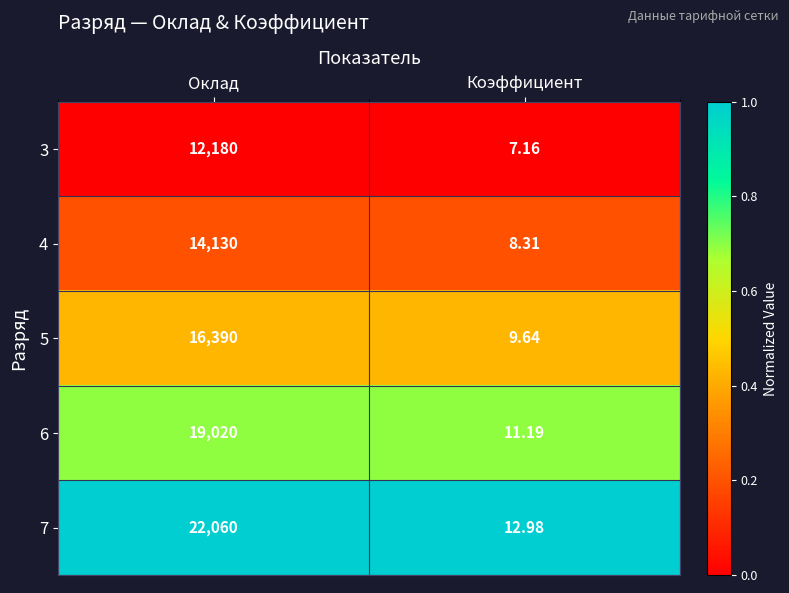

Which category has the highest value in the 6 series?

Оклад